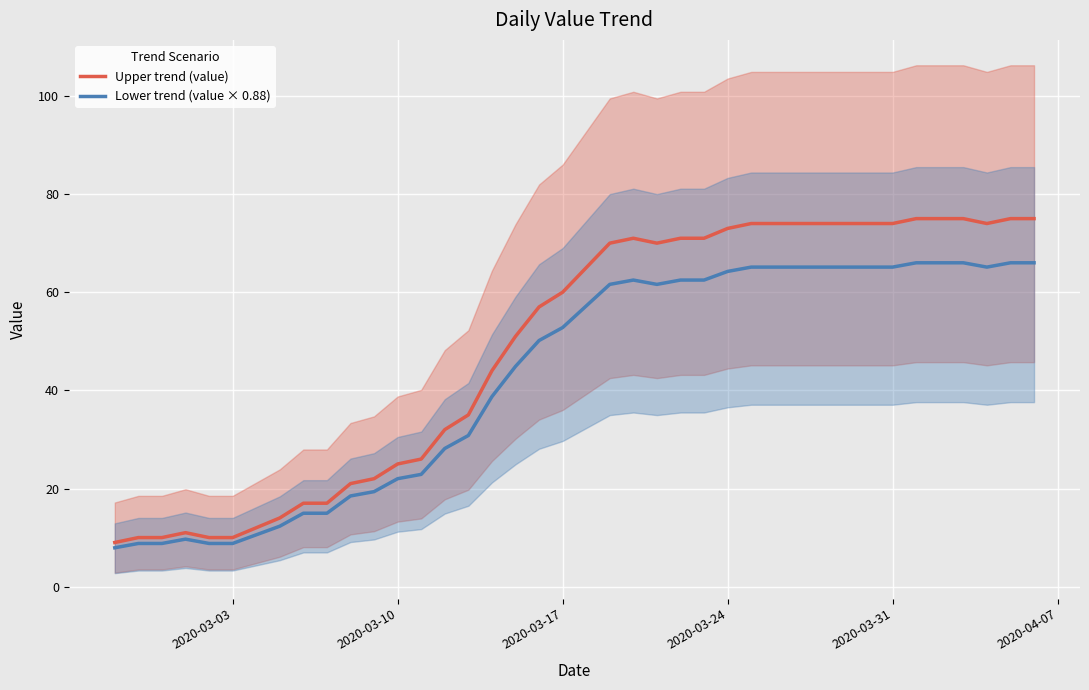

What is the difference between the maximum and minimum values in the Lower trend (value × 0.88) series?

58.1